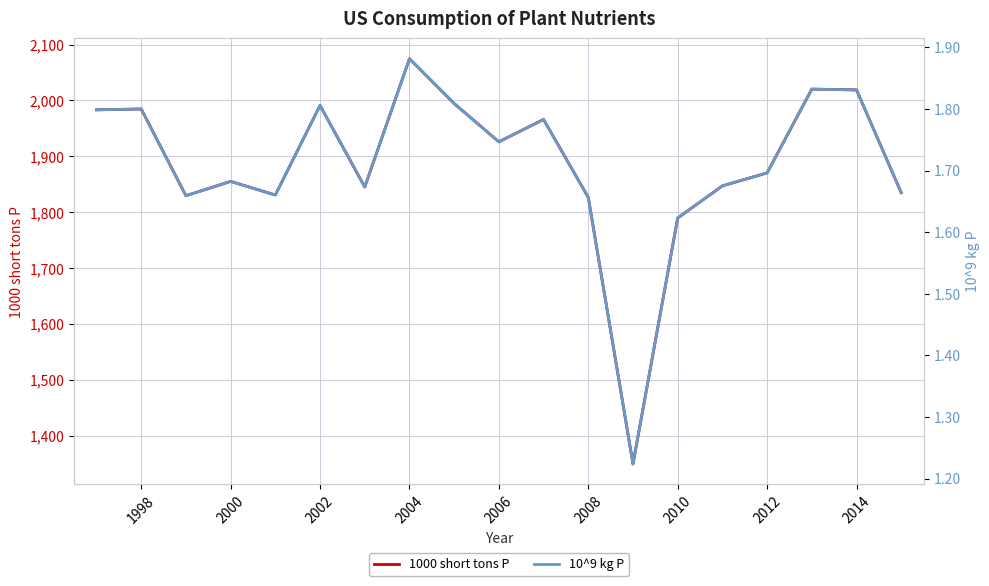

True or false: 1000 short tons P has a value of 571.0 at 2012.

False